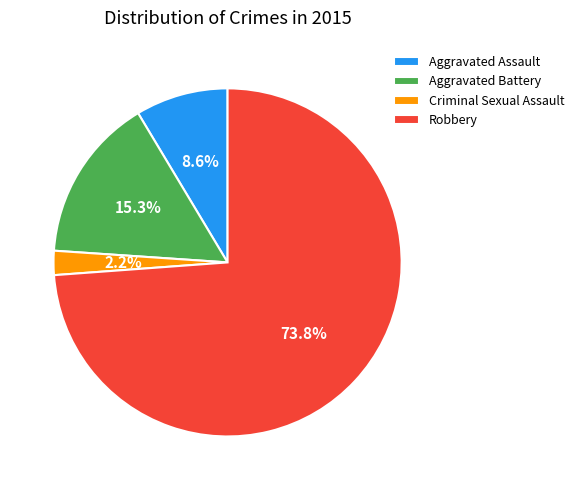

What percentage is the Criminal Sexual Assault slice, to the nearest percent?

2%